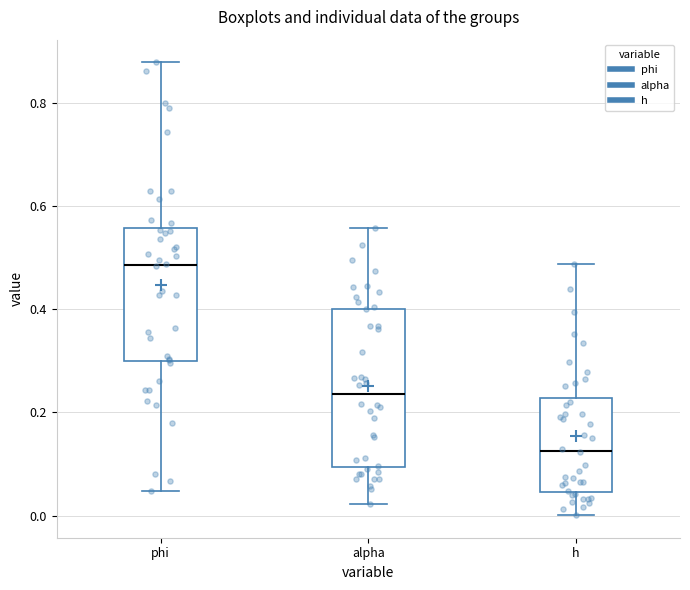

Where does the upper whisker of the box for phi end on the y-axis? The values are not printed on the chart, so give them approximately, as read against the axis.

0.88